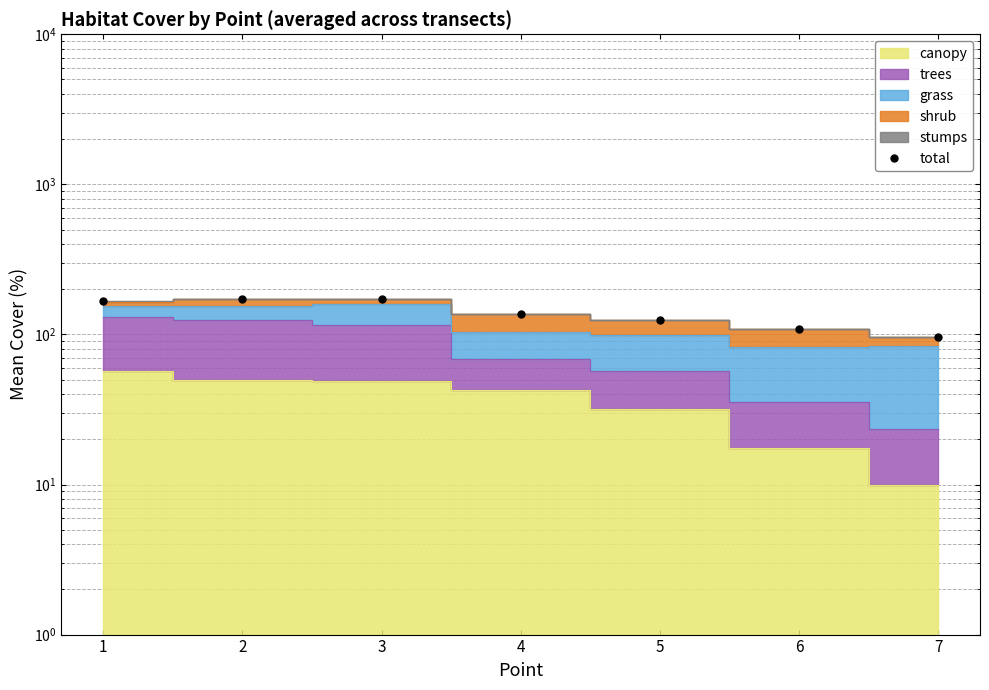

At which label does the data first exceed 136?

1